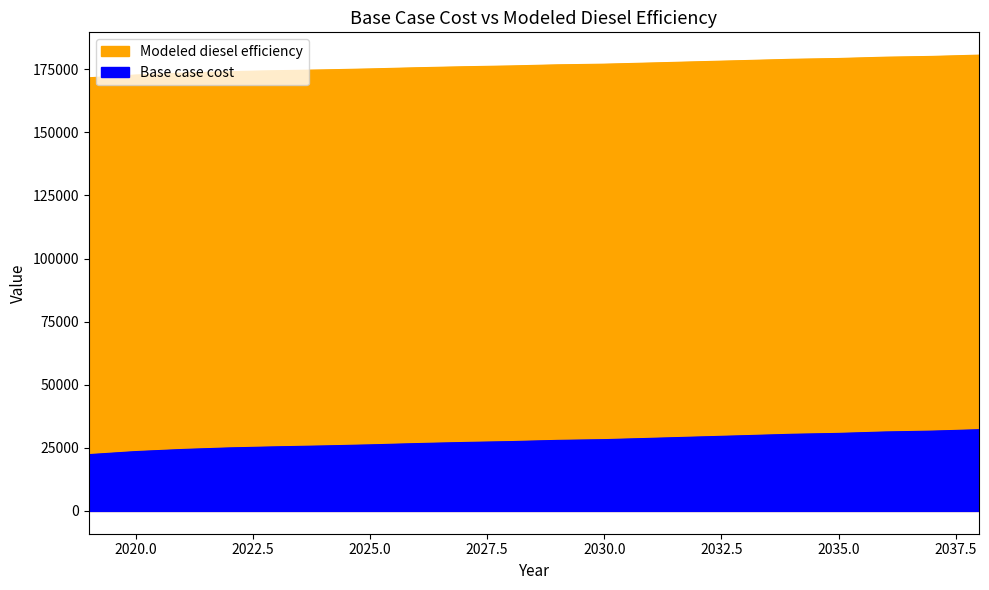

What is the average value of the Base case cost series?

27695.5